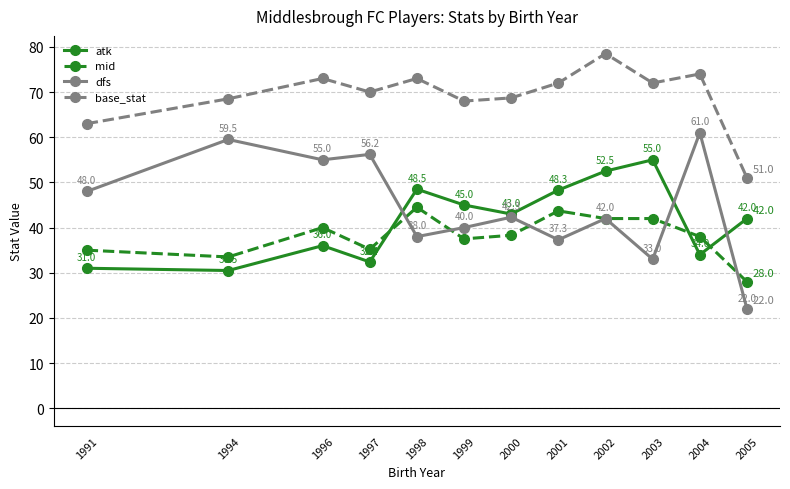

What is the difference between the maximum and second lowest values in the base_stat series?

15.5